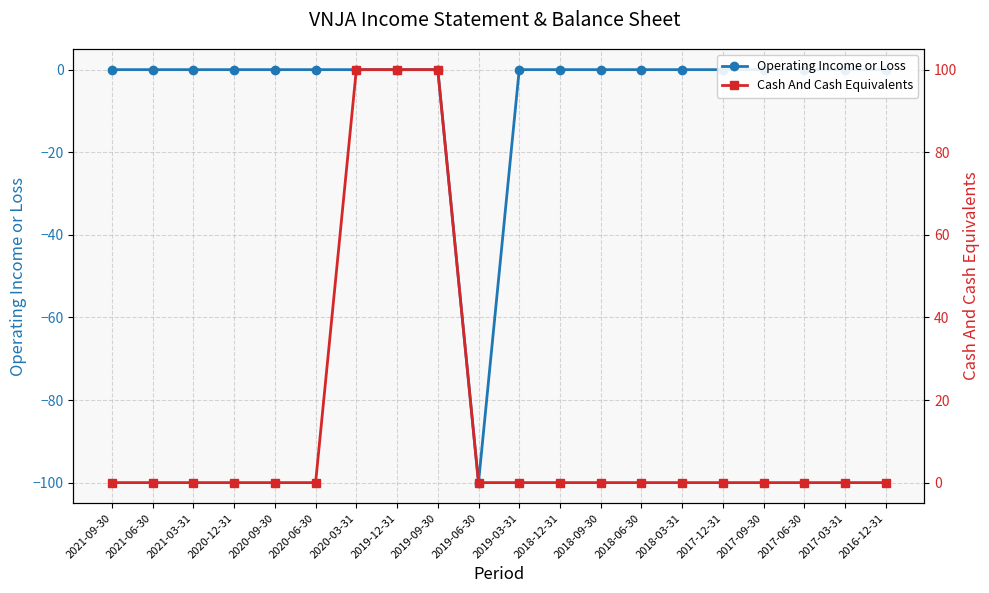

Which category has the highest value in the Operating Income or Loss series?

2021-09-30